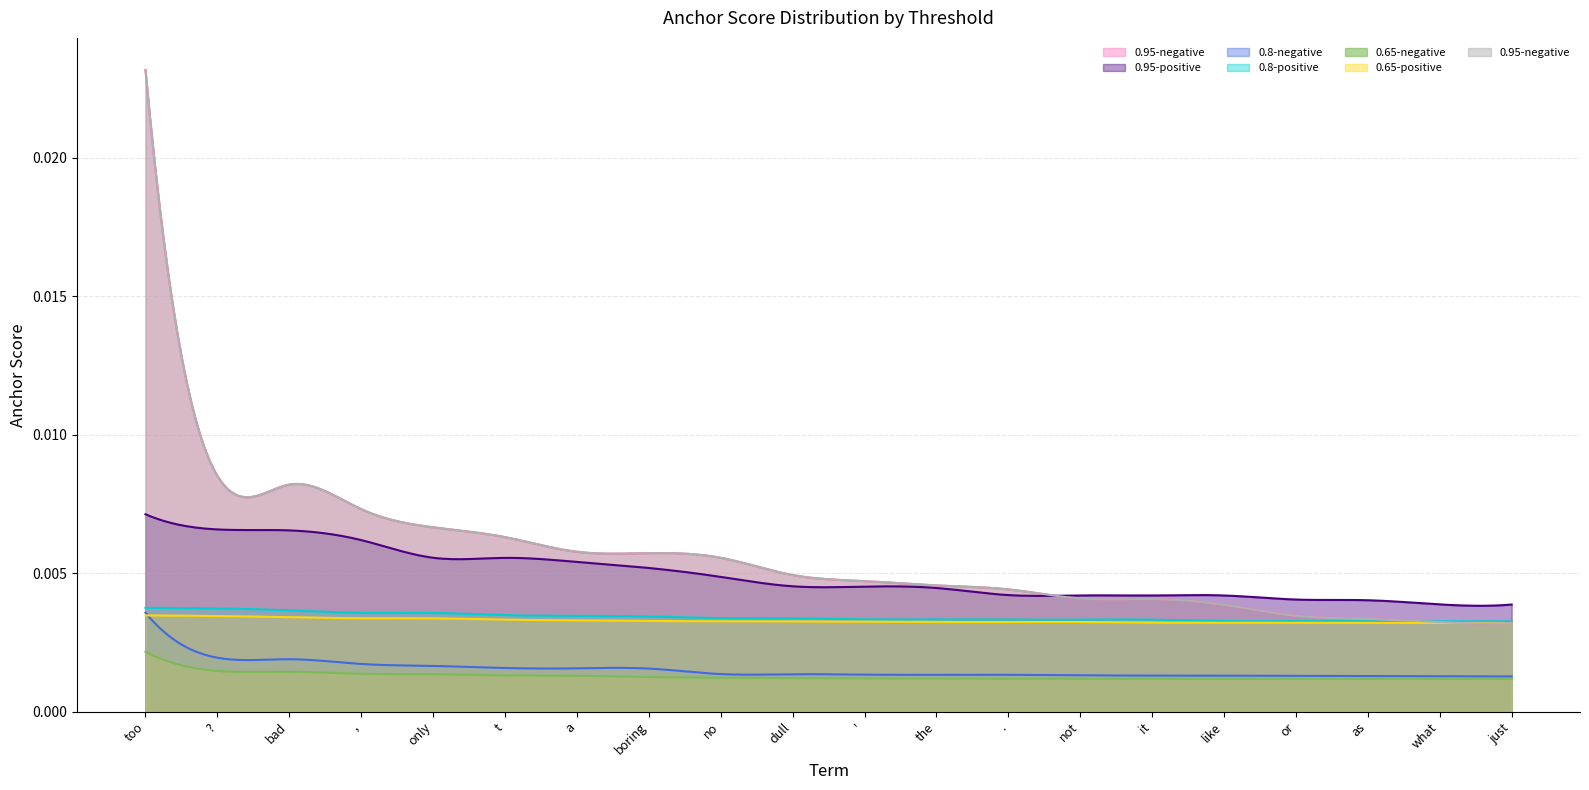

Is it true that 0.95-negative equals 0.0 at '?

True